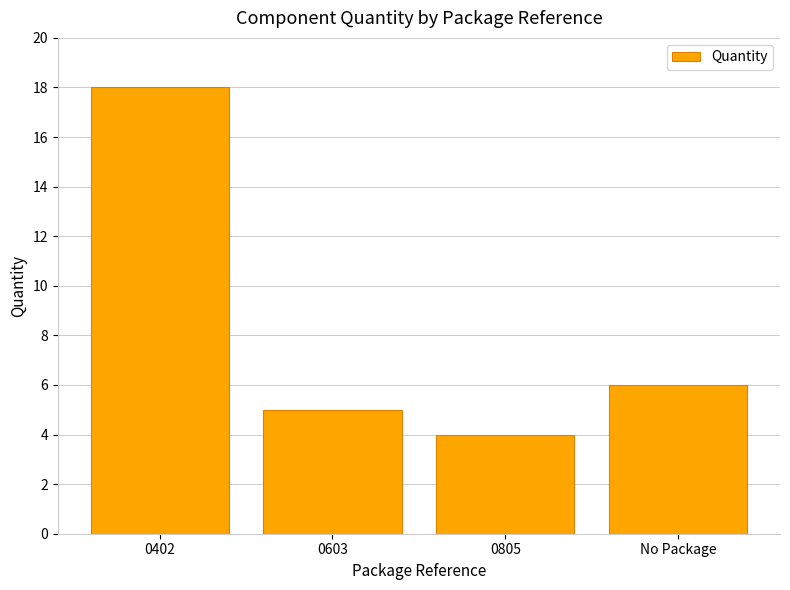

What is the sum of all values?

33